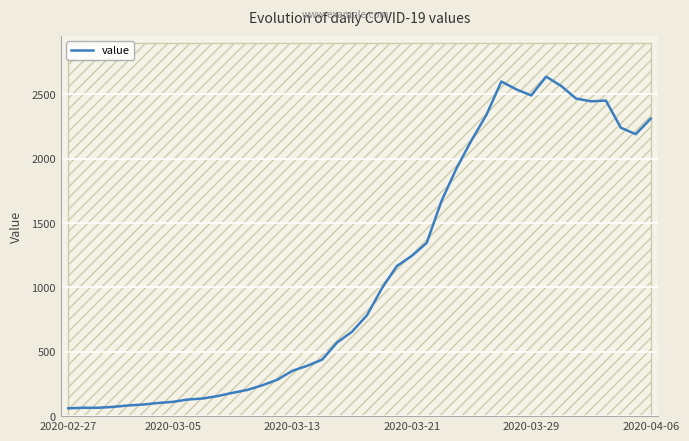

What is the difference between the maximum and minimum values?

2577